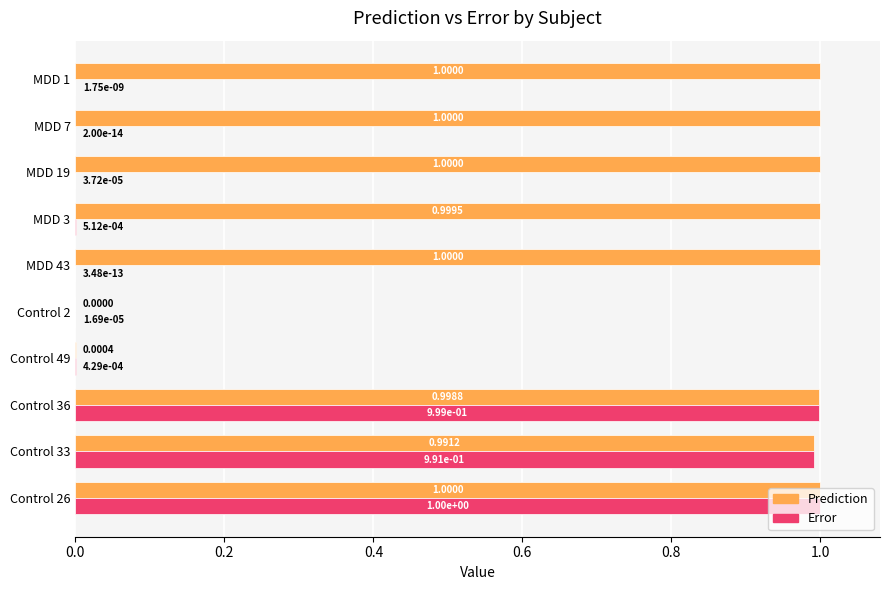

What is the sum of all Prediction values?

8.0